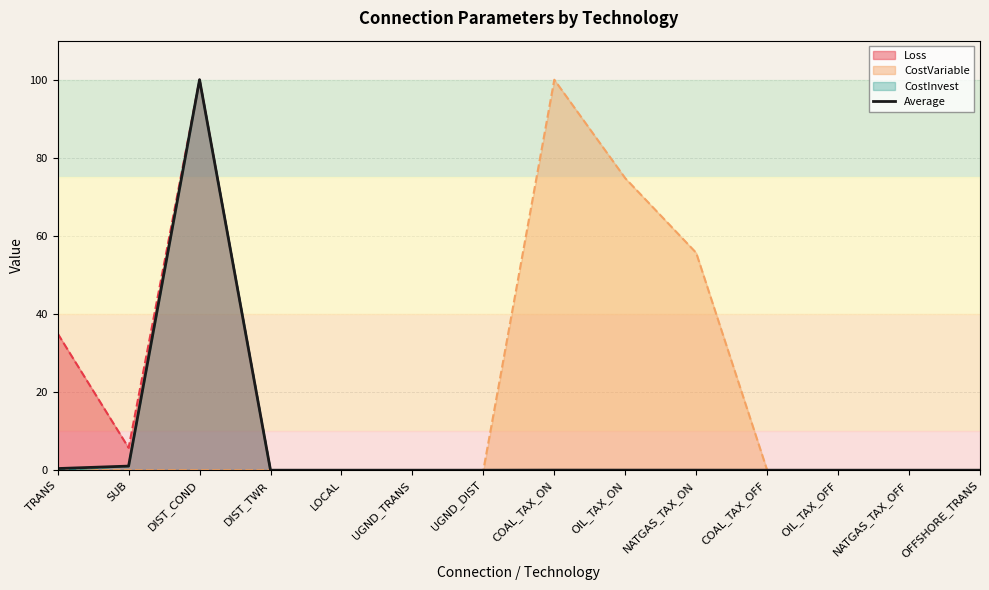

What is the change in value from DIST_COND to OIL_TAX_OFF?

-100.0